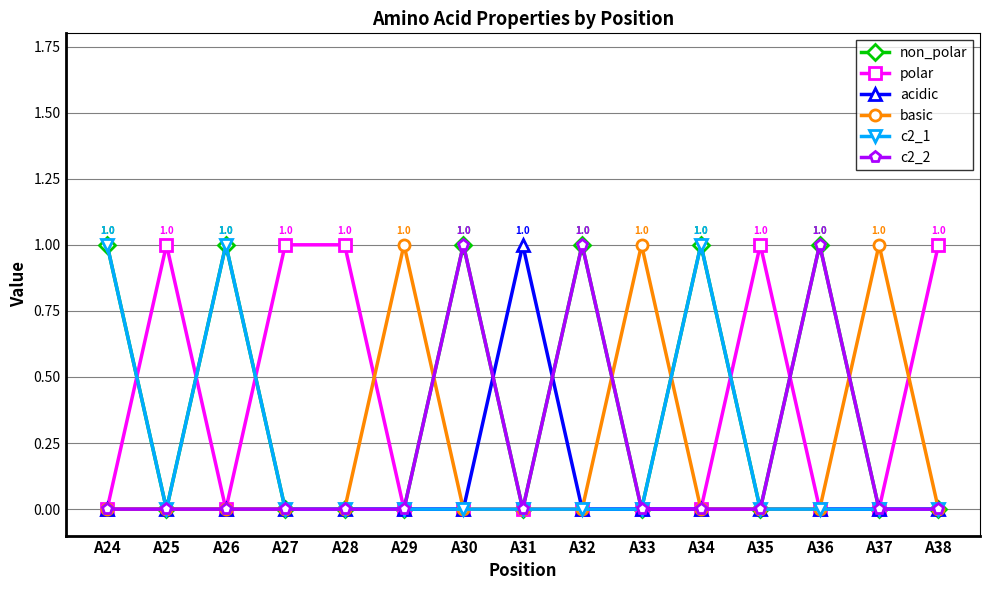

Which series has the largest total across all categories?

non_polar